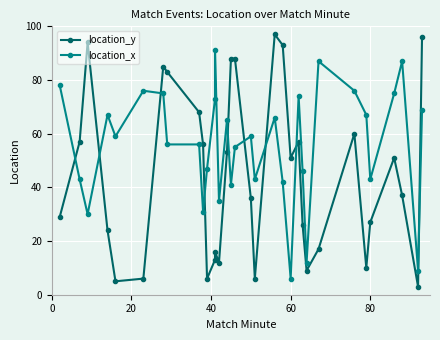

The location_y series shows 105 at 26. True or false?

False